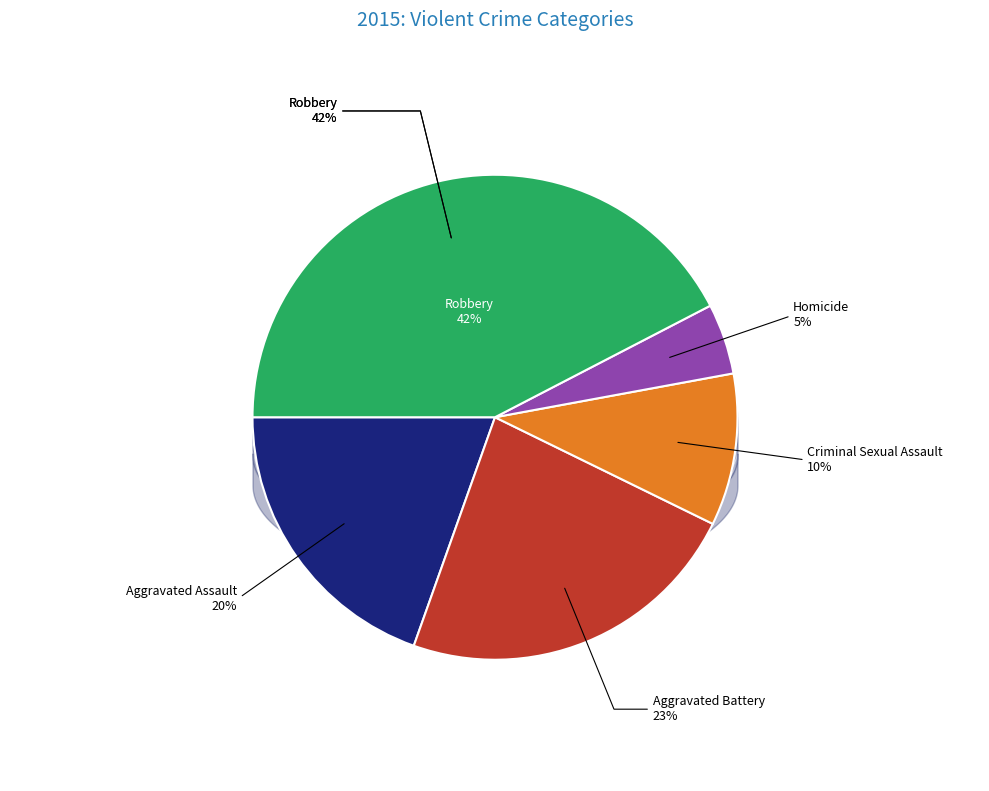

How much of the chart is everything except Criminal Sexual Assault?

89.9%